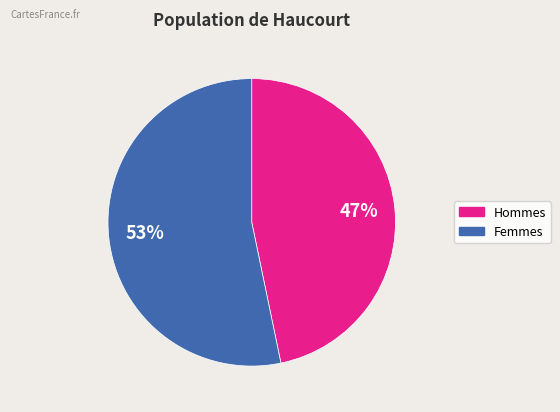

Rank the categories by value from highest to lowest.

Femmes, Hommes